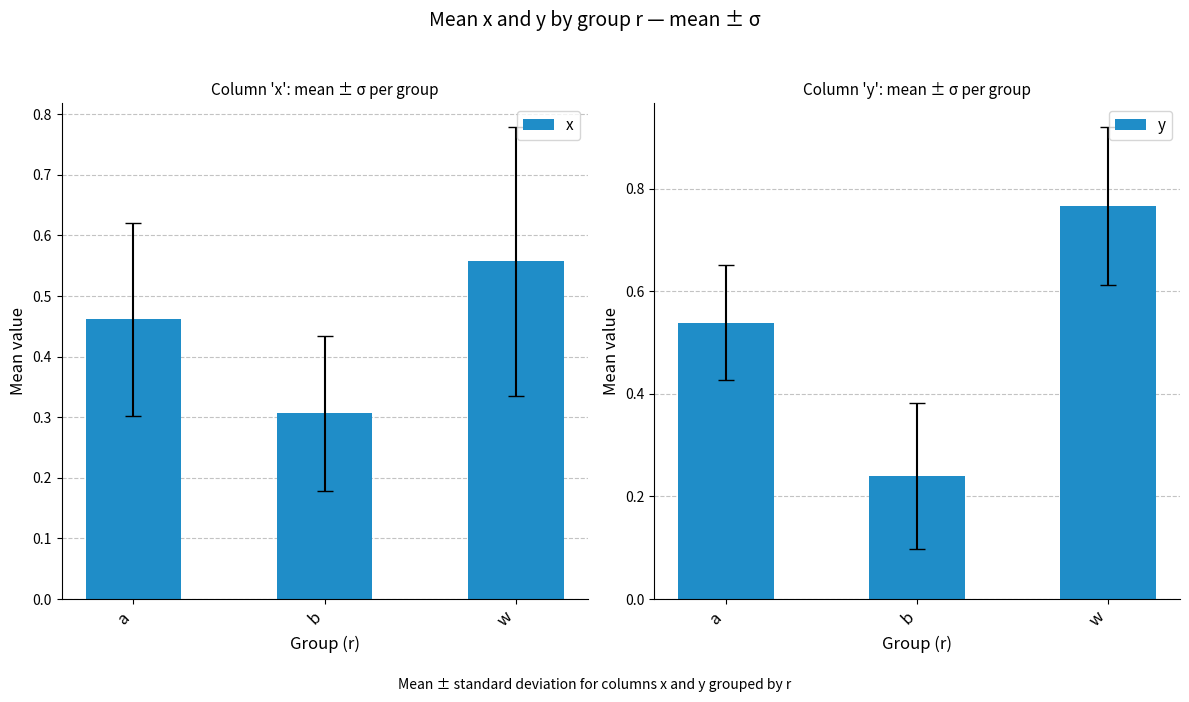

Reading right to left, transcribe all the data shown in this chart.

x: w=0.6	b=0.3	a=0.5
y: w=0.8	b=0.2	a=0.5